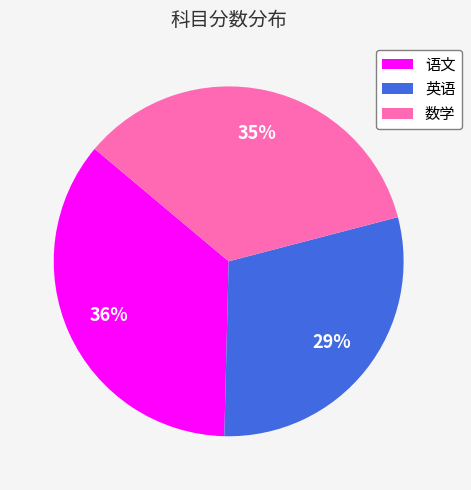

Count the number of slices in the pie.

3